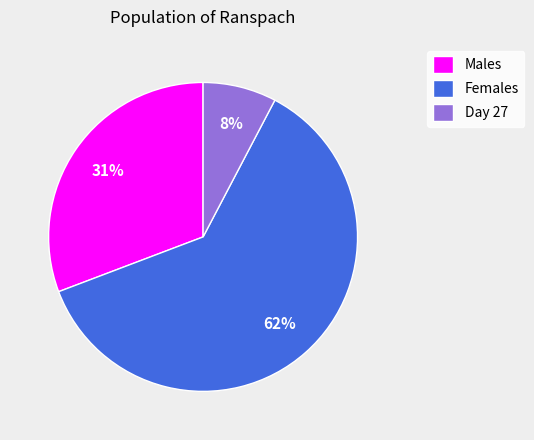

To the nearest percent, what percentage of the pie is Males?

31%